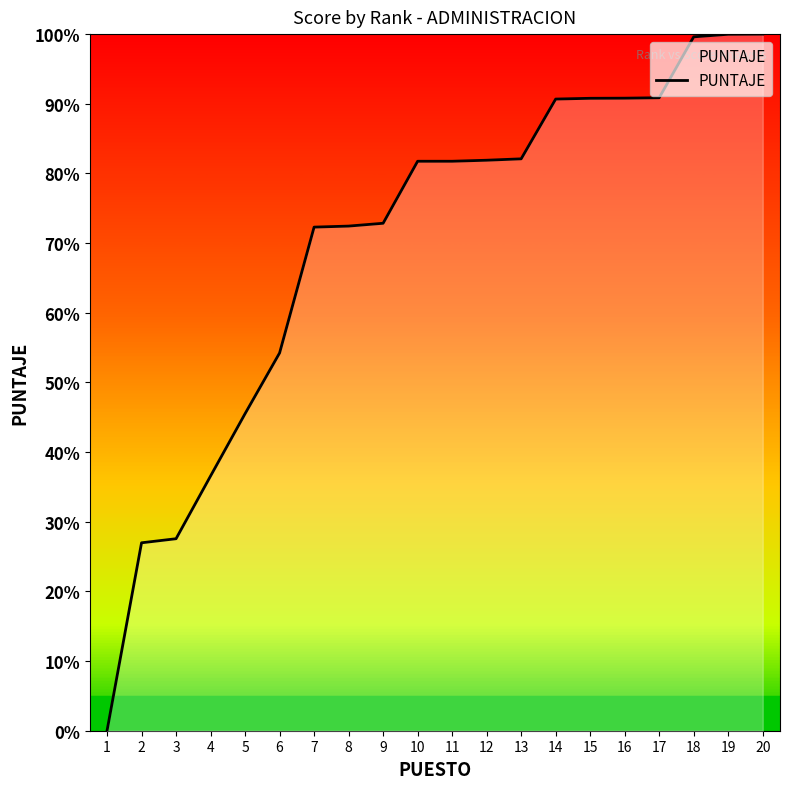

The chart shows a value of 72.4 at 8. True or false?

True